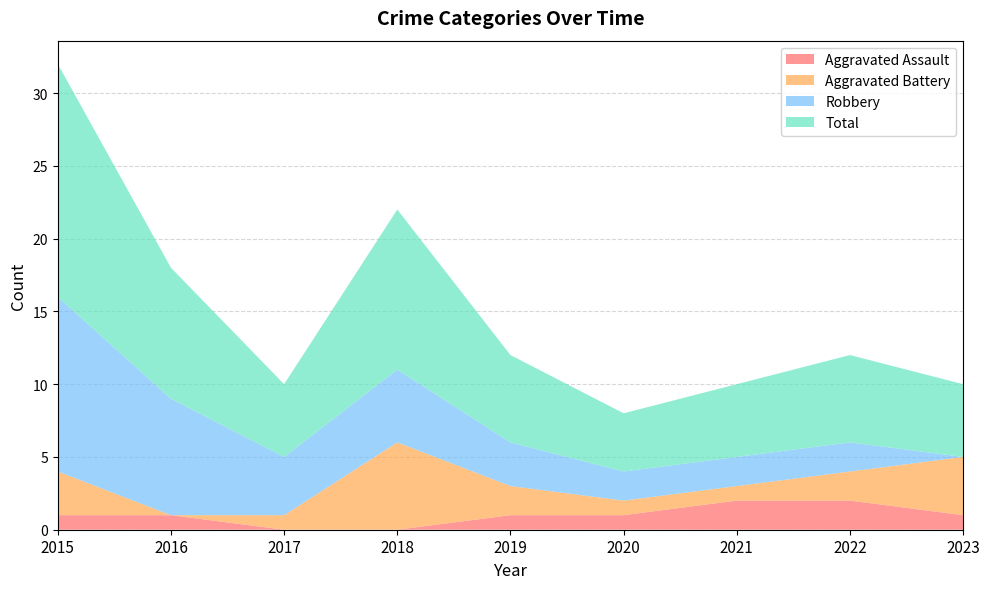

Reading left to right, extract all data points from this chart.

Aggravated Assault: 2015=1	2016=1	2017=0	2018=0	2019=1	2020=1	2021=2	2022=2	2023=1
Aggravated Battery: 2015=3	2016=0	2017=1	2018=6	2019=2	2020=1	2021=1	2022=2	2023=4
Robbery: 2015=12	2016=8	2017=4	2018=5	2019=3	2020=2	2021=2	2022=2	2023=0
Total: 2015=16	2016=9	2017=5	2018=11	2019=6	2020=4	2021=5	2022=6	2023=5